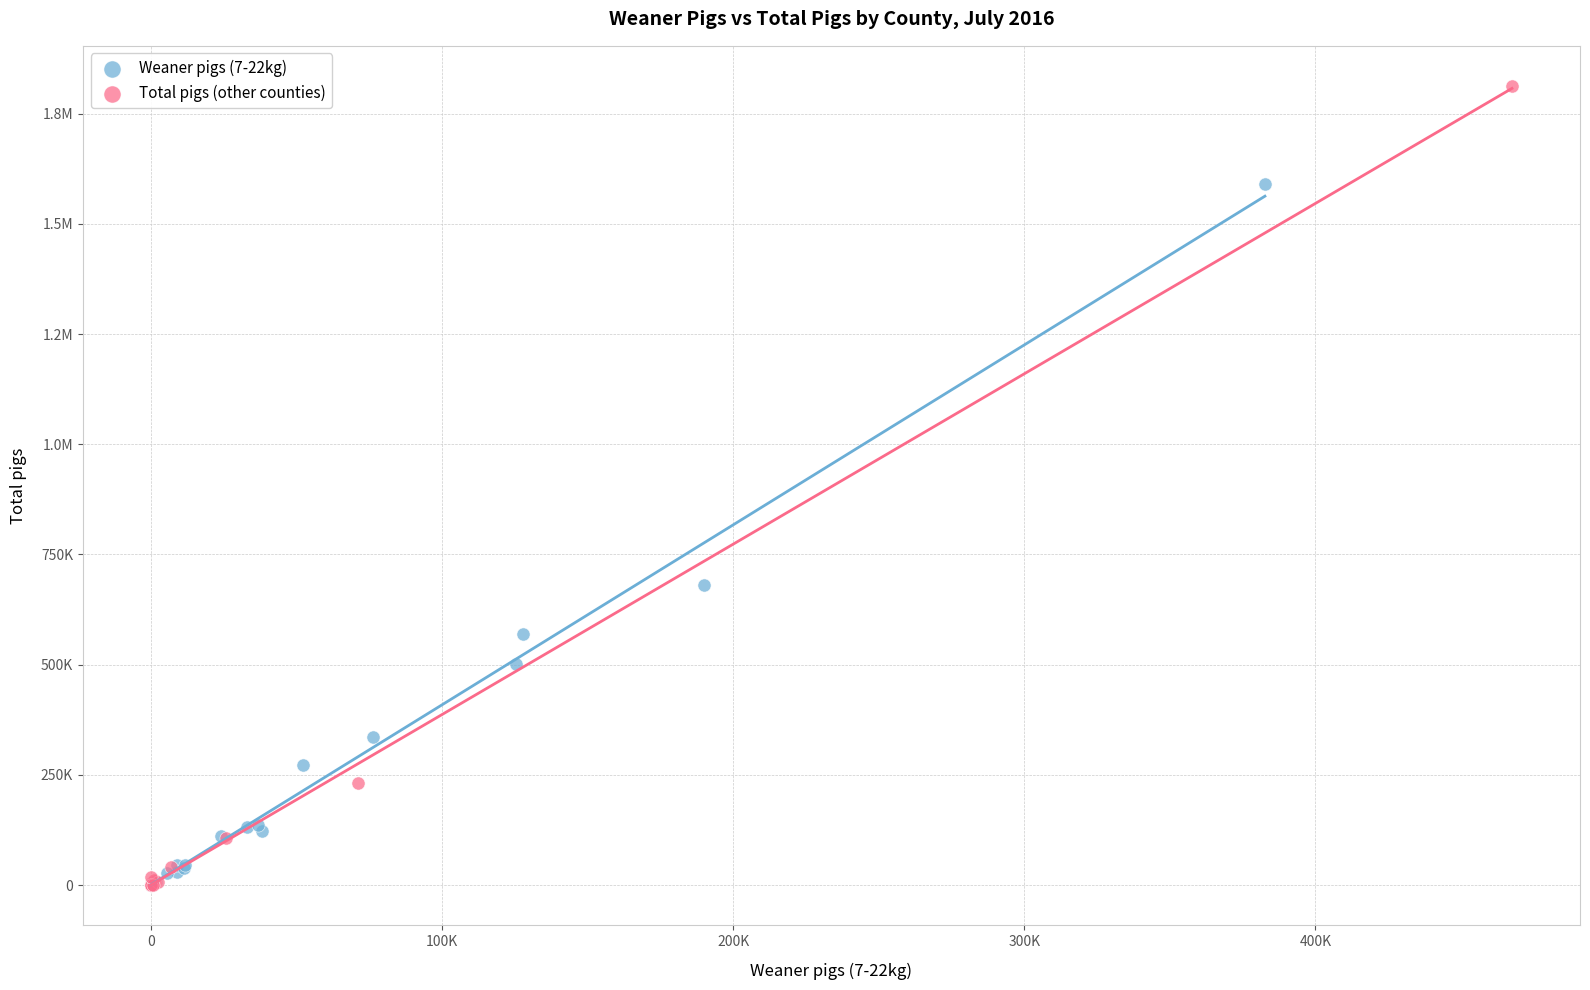

What are all the series names shown in the legend?

Weaner pigs (7-22kg), Total pigs (other counties)